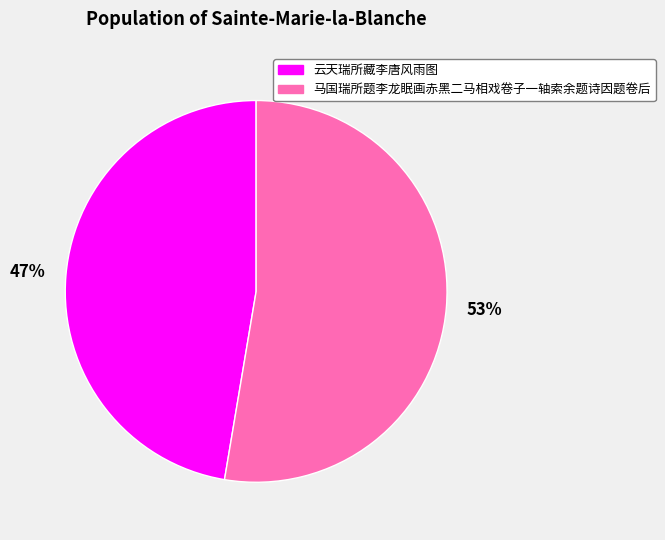

To the nearest percent, what is the combined percentage of 马国瑞所题李龙眠画赤黑二马相戏卷子一轴索余题诗因题卷后 and 云天瑞所藏李唐风雨图?

100%